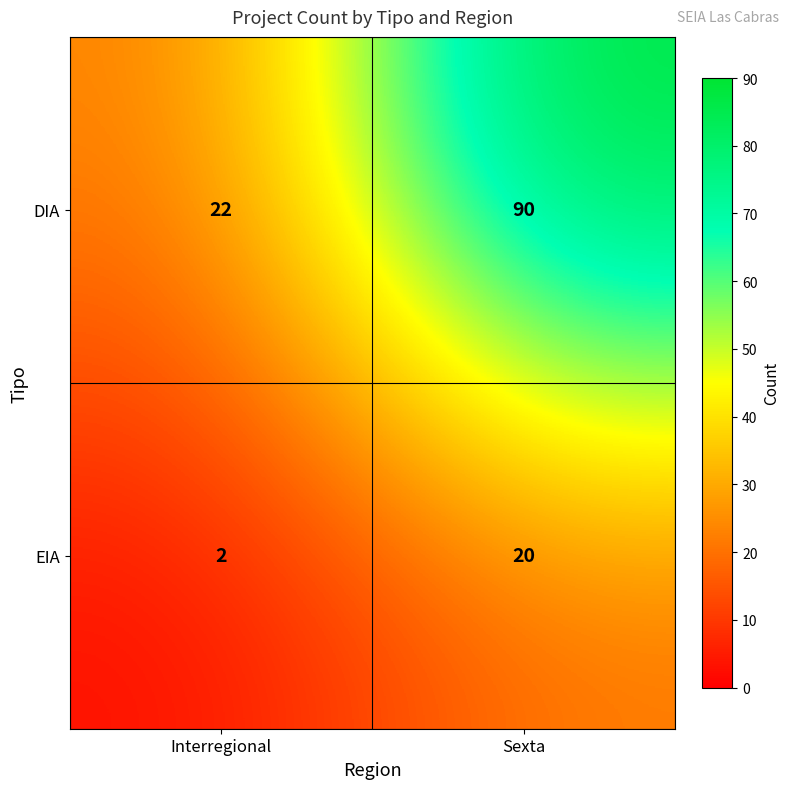

At which label is EIA closest to 11?

Interregional